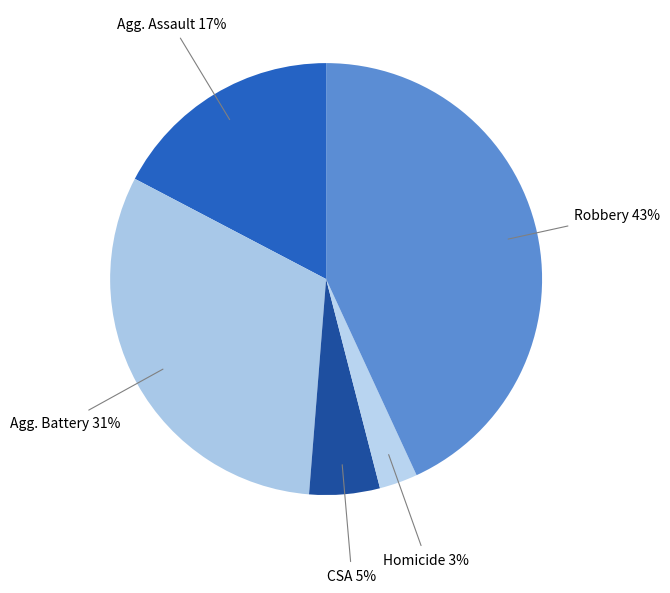

Which slice is the smallest?

Homicide